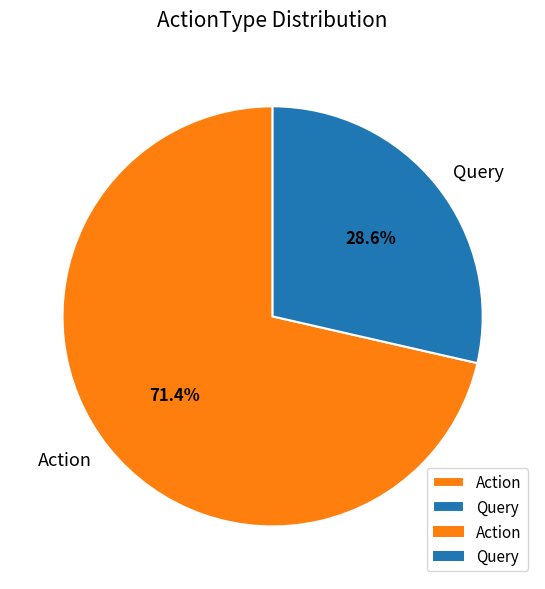

How many segments does this pie chart have?

2